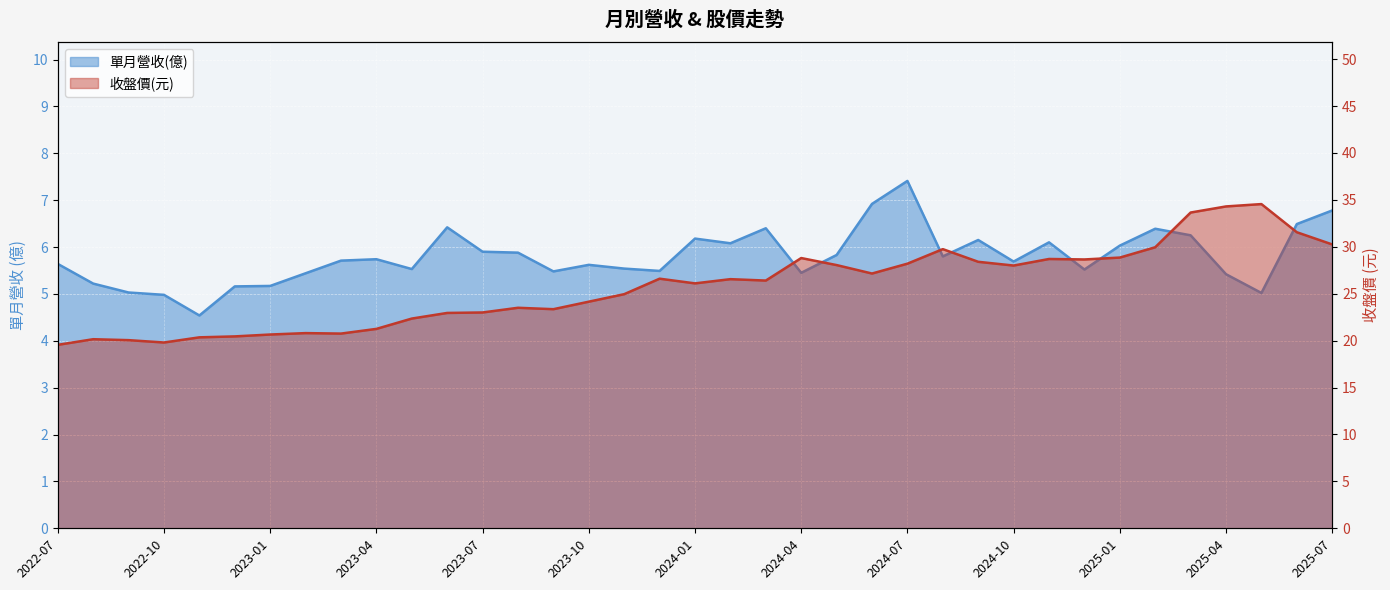

True or false: 收盤價(元) and 單月營收(億) cross at least once.

False